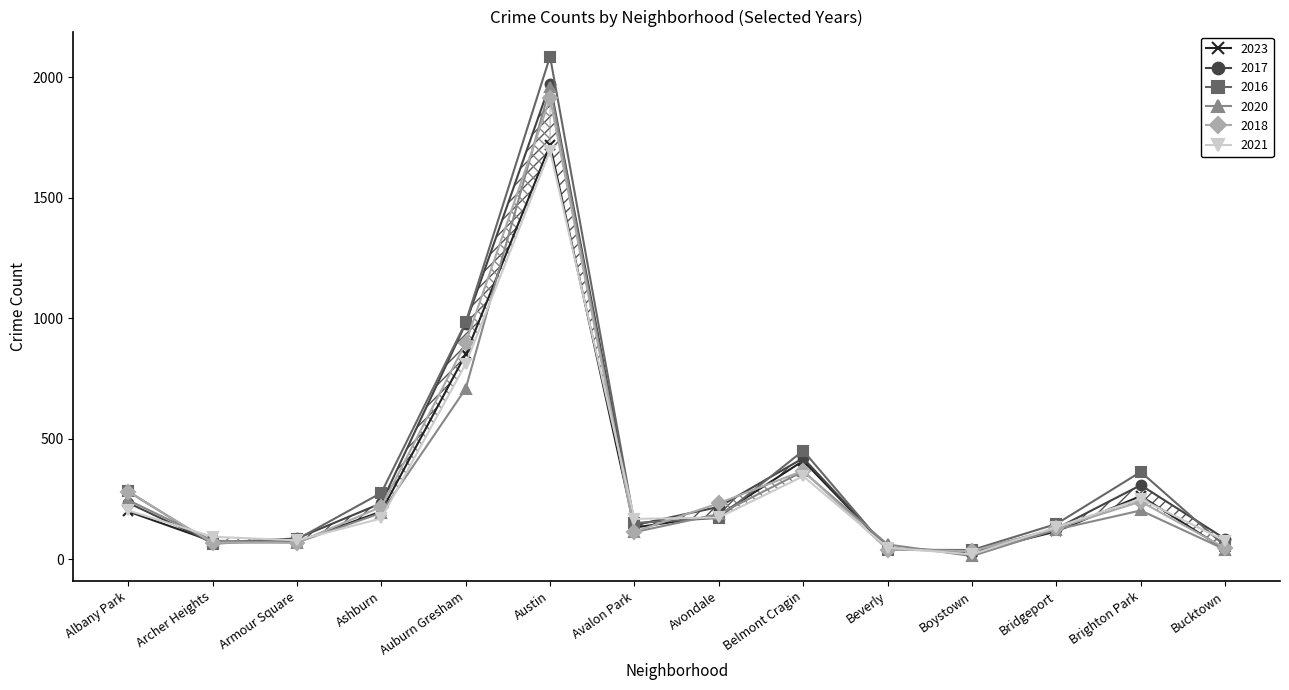

Reading right to left, extract all data points from this chart.

2023: 41	263	116	30	46	409	183	132	1719	851	199	72	75	199
2017: 85	308	128	33	46	420	218	142	1972	978	233	87	69	235
2016: 55	363	147	39	40	451	172	151	2086	983	276	83	65	282
2020: 41	203	124	14	62	365	188	113	1959	708	193	70	78	246
2018: 47	240	129	34	41	368	233	115	1912	898	218	69	69	281
2021: 77	251	134	21	49	345	174	168	1695	811	170	79	94	203